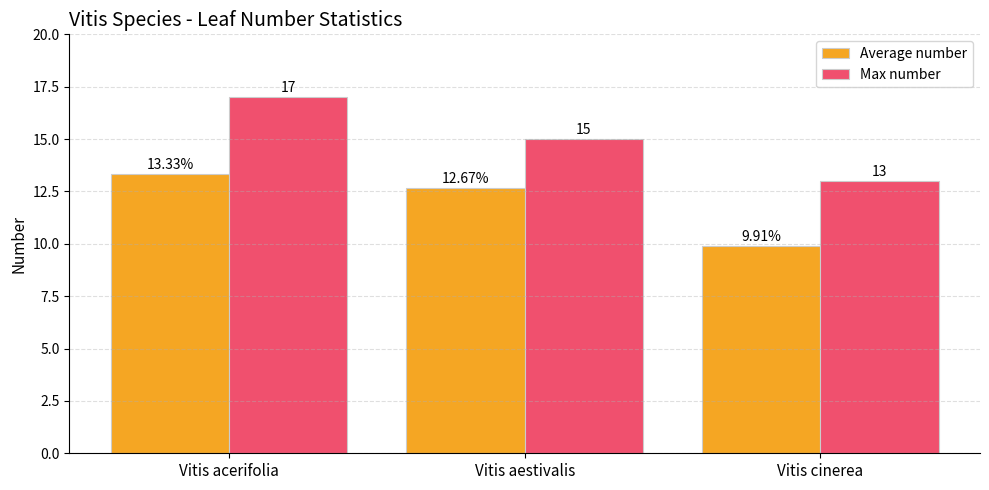

Rank the series by their maximum value, from highest to lowest.

Max number, Average number